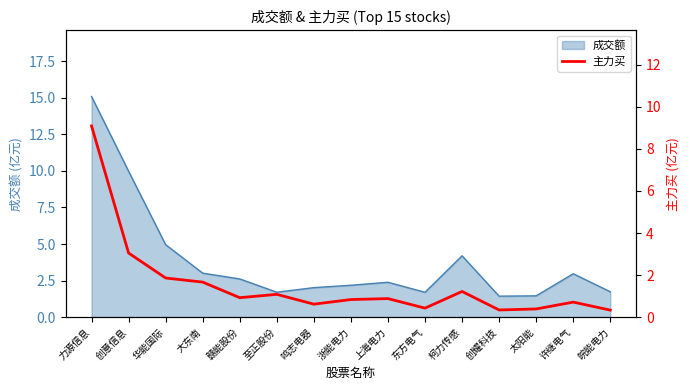

Reading right to left, transcribe all the data shown in this chart.

0.3	0.7	0.4	0.3	1.2	0.4	0.9	0.8	0.6	1.1	0.9	1.7	1.9	3.0	9.1